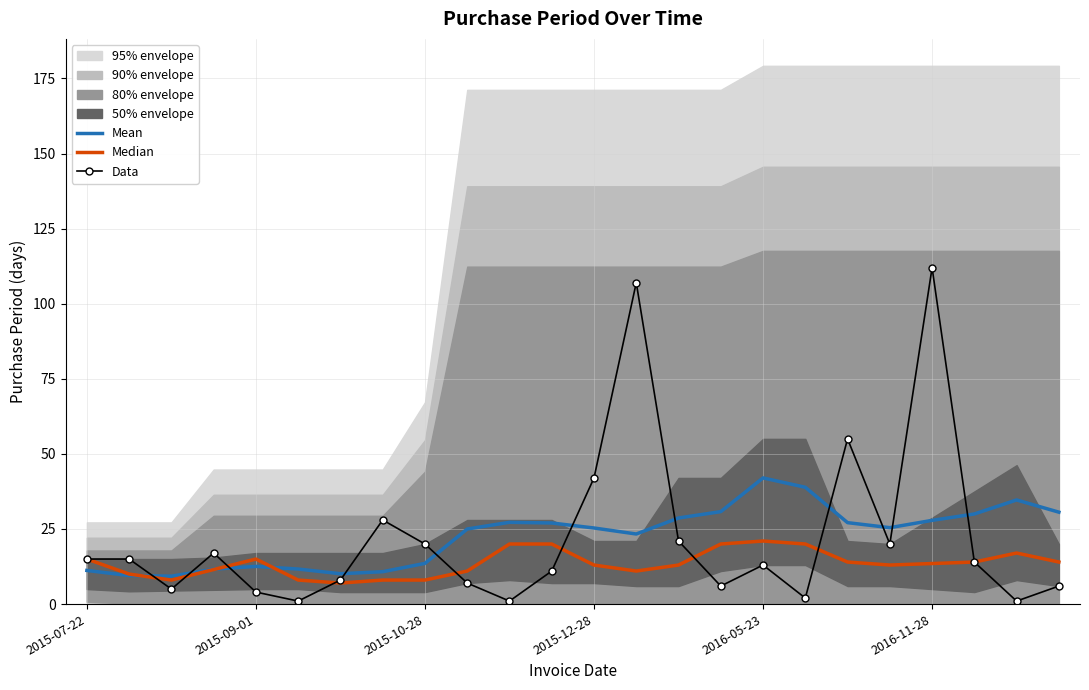

How many intersections are there between Median and Mean?

3